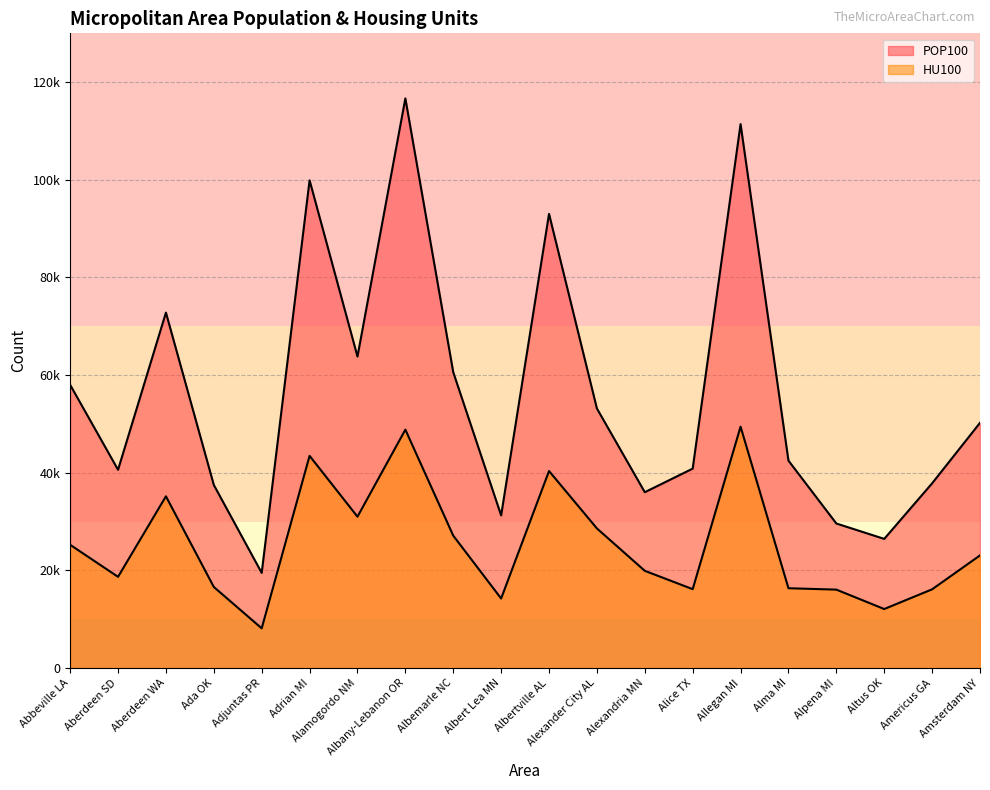

Between Americus GA and Adrian MI, which is larger?

Adrian MI